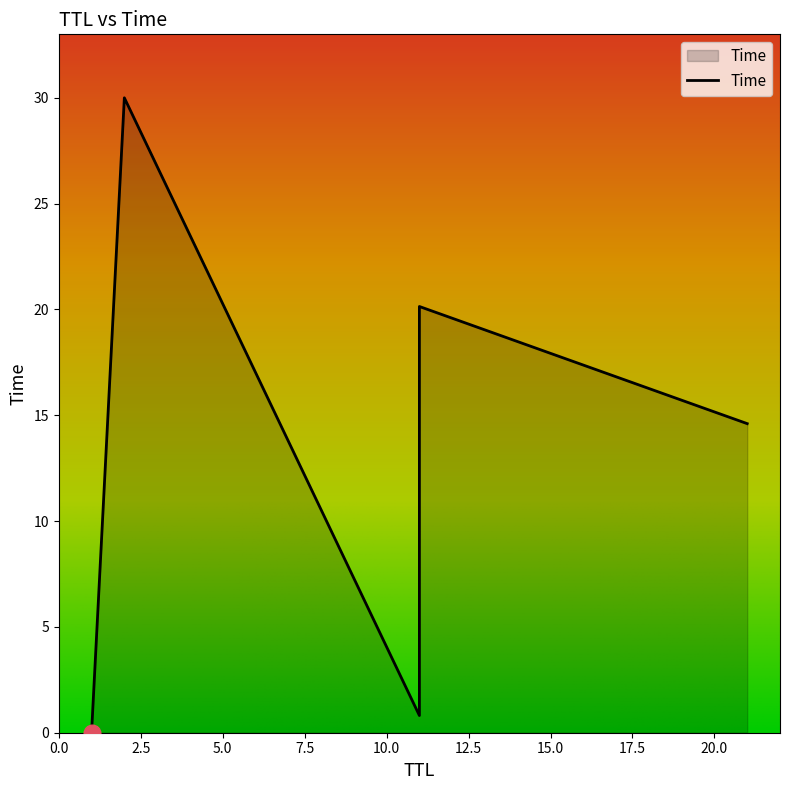

What is the sum of the values at 1 and 21?

14.6